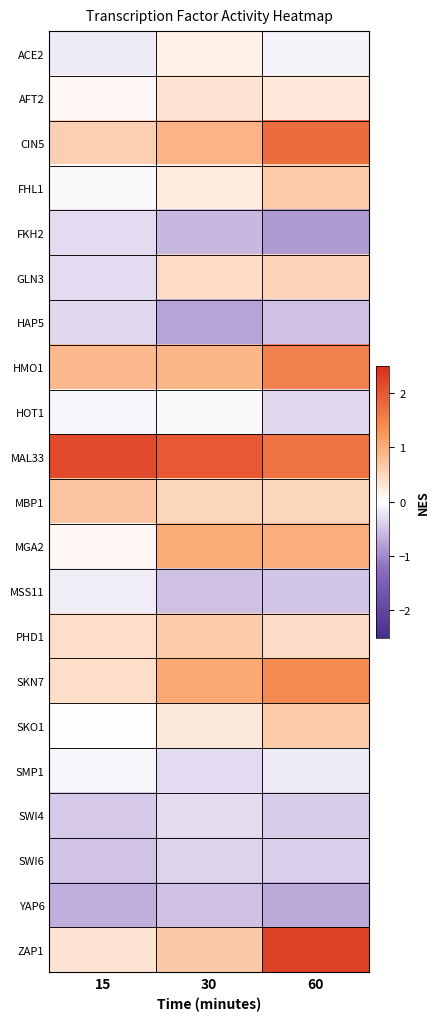

At which category is the sum across all series the highest?

60